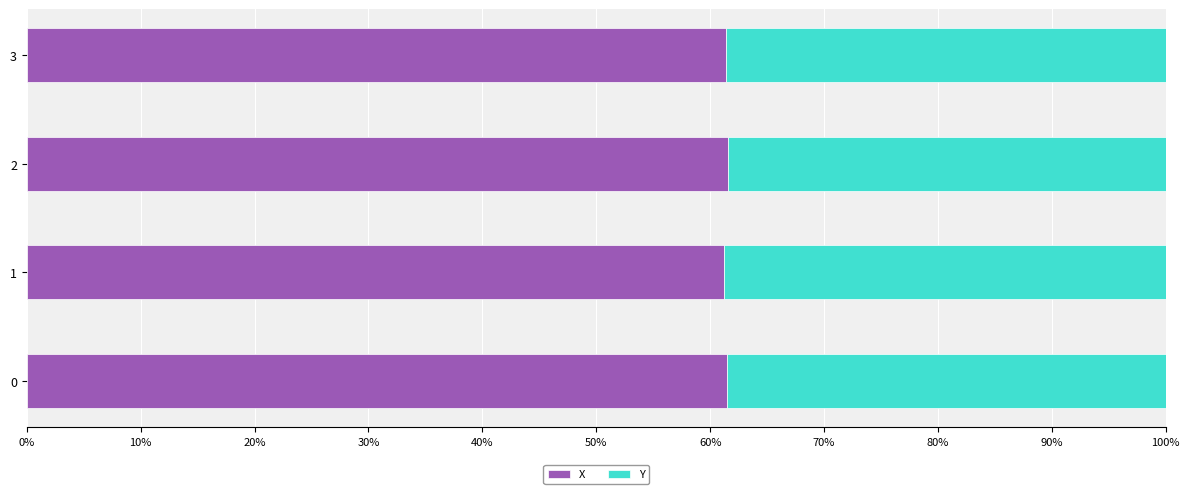

The value of X at 3 is 25.3. True or false?

False